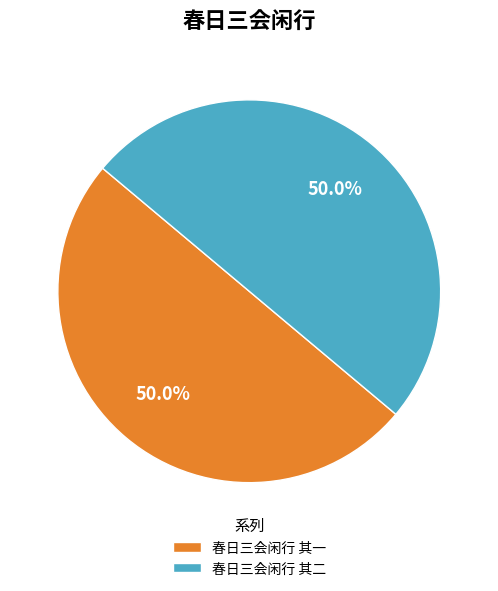

Approximately how many times larger is the value at 春日三会闲行 其二 compared to 春日三会闲行 其一?

1.0